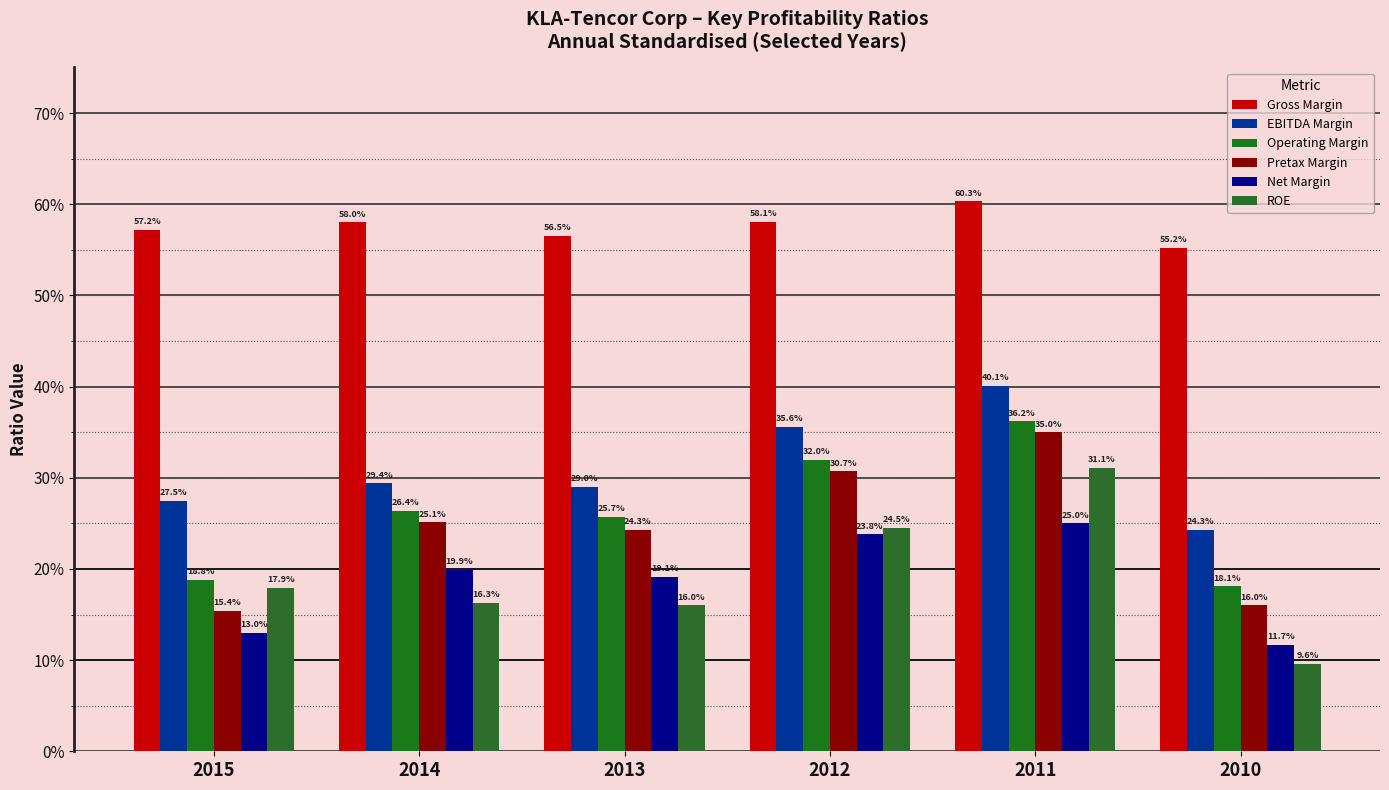

Does the chart contain any negative values?

No